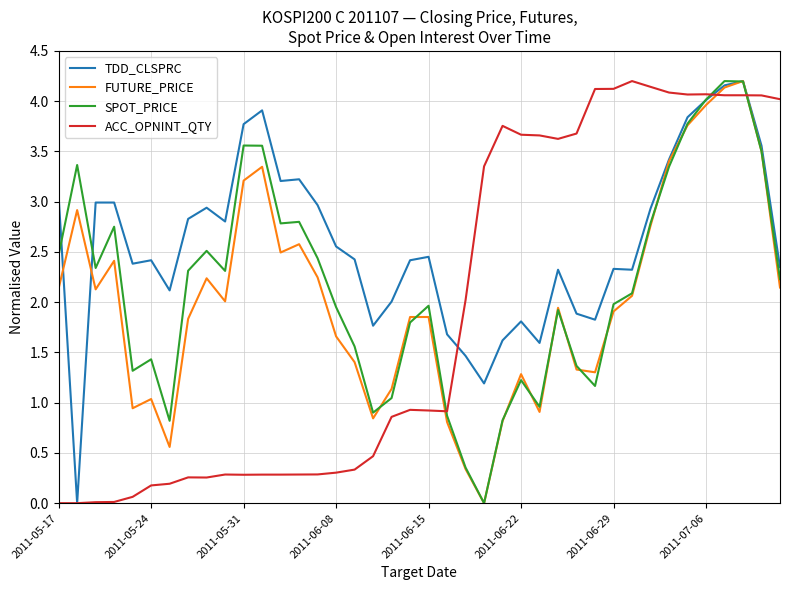

What are all the series names shown in the legend?

TDD_CLSPRC, FUTURE_PRICE, SPOT_PRICE, ACC_OPNINT_QTY